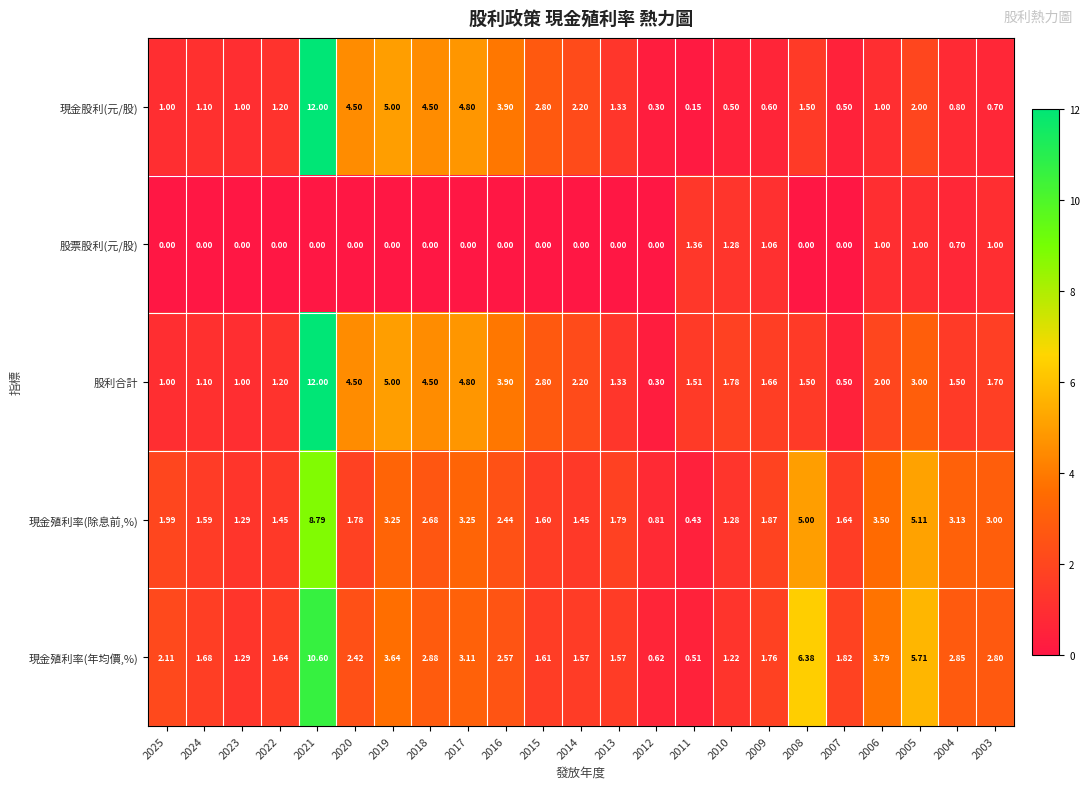

At 2005, list the series in order from smallest to largest.

股票股利(元/股), 現金股利(元/股), 股利合計, 現金殖利率(除息前,%), 現金殖利率(年均價,%)